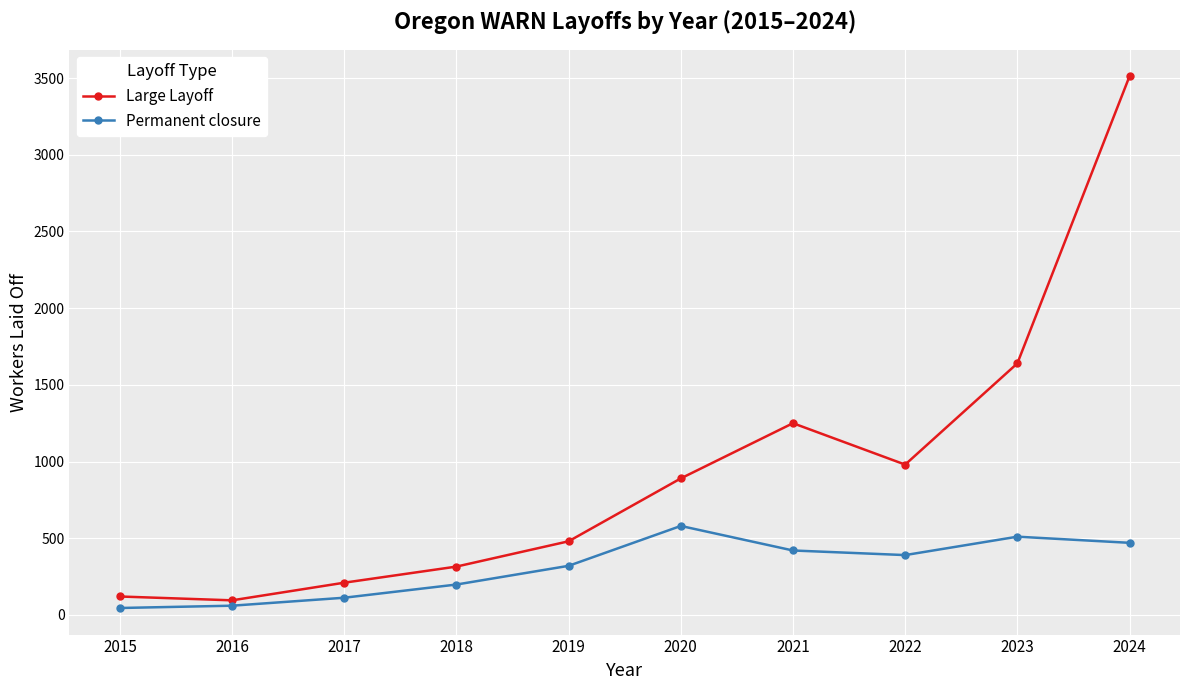

Is this an area chart (filled region under the line)?

No